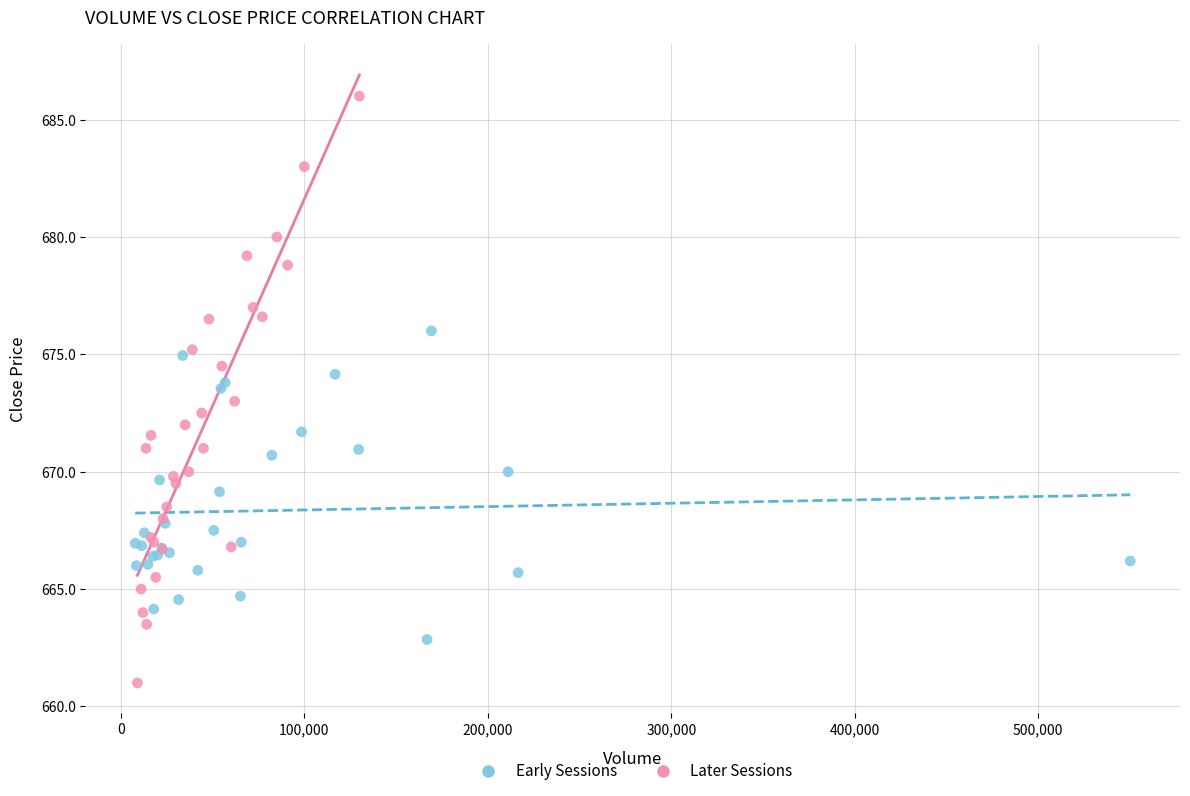

Which series contains the lowest Y value?

Later Sessions